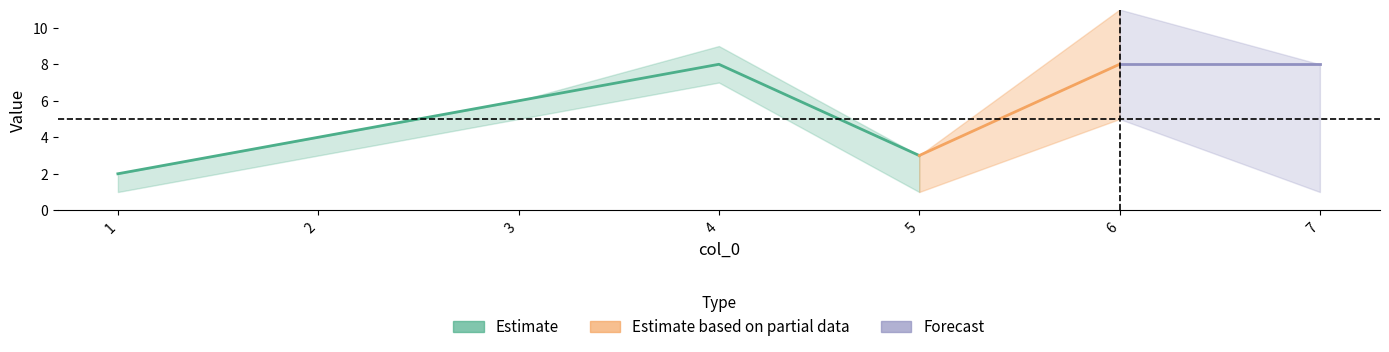

In col_4, how many points are higher than both neighbors (excluding endpoints)?

2